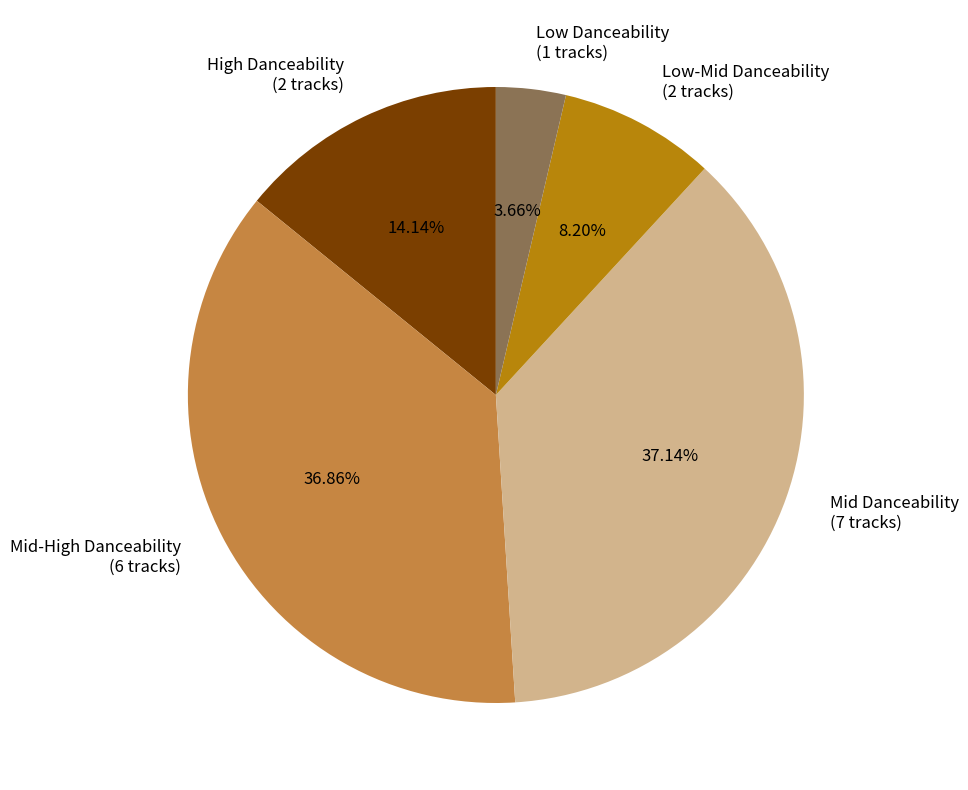

Is there any slice that represents more than half of the pie?

No